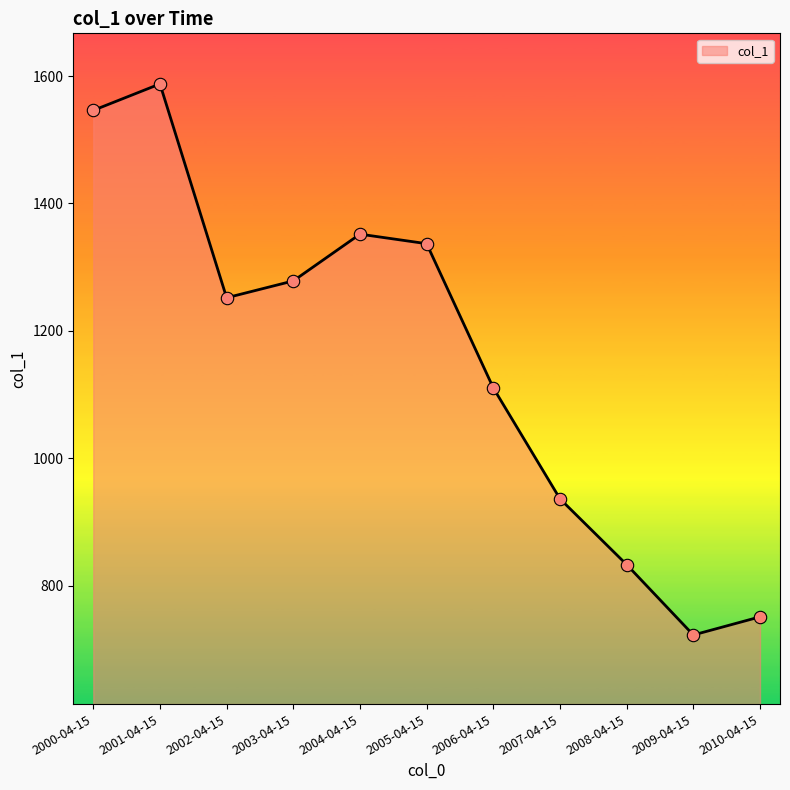

What is the ratio of the value at 2007-04-15 to the value at 2010-04-15?

1.2